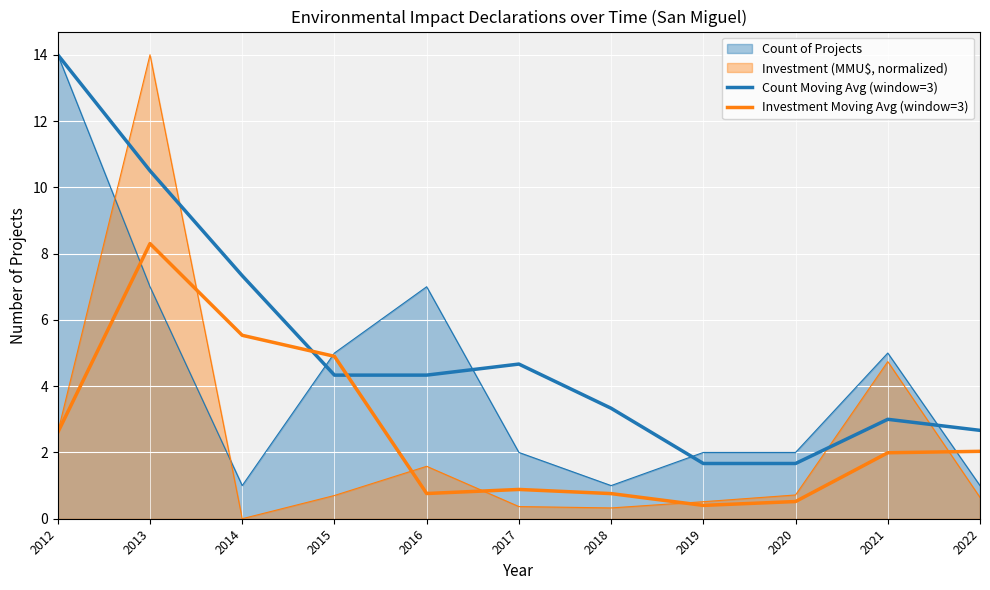

Which has a higher value, 2014 or 2021?

2014